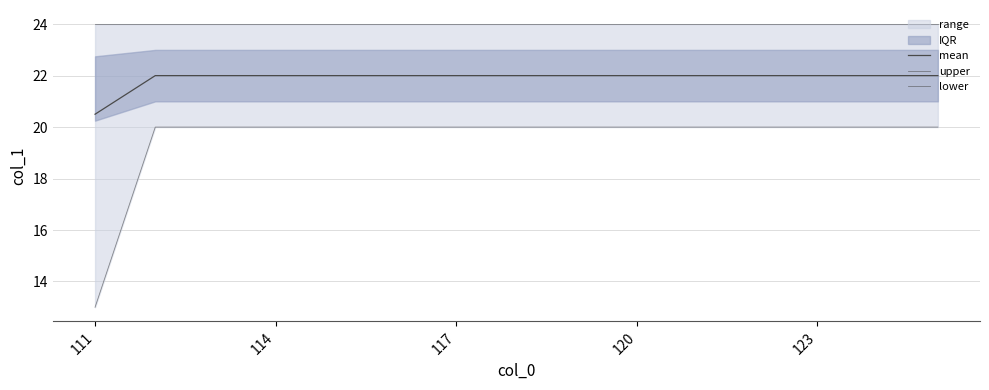

List the series in order of their peak value, highest first.

upper, mean, lower